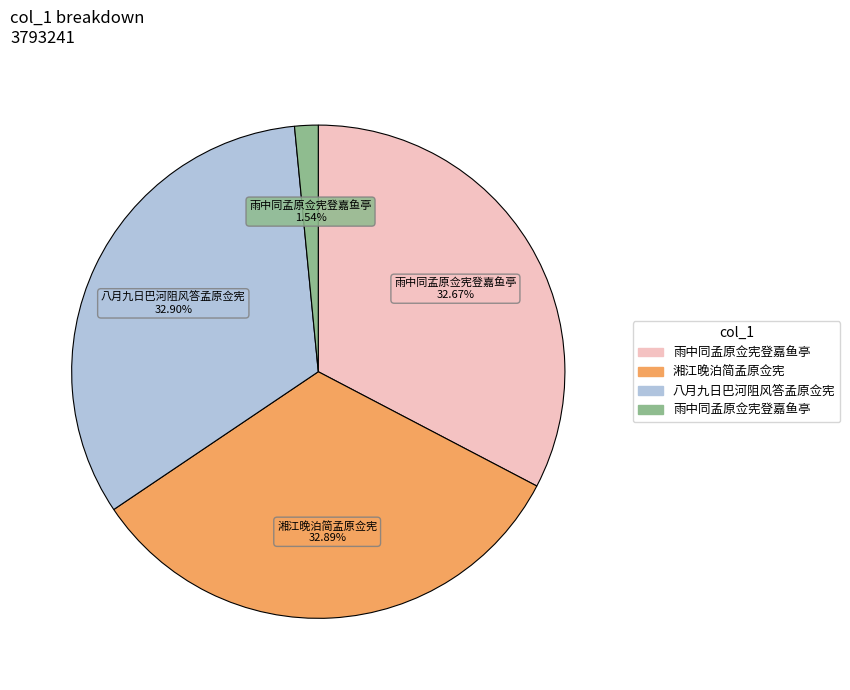

Is there any slice that represents more than half of the pie?

No